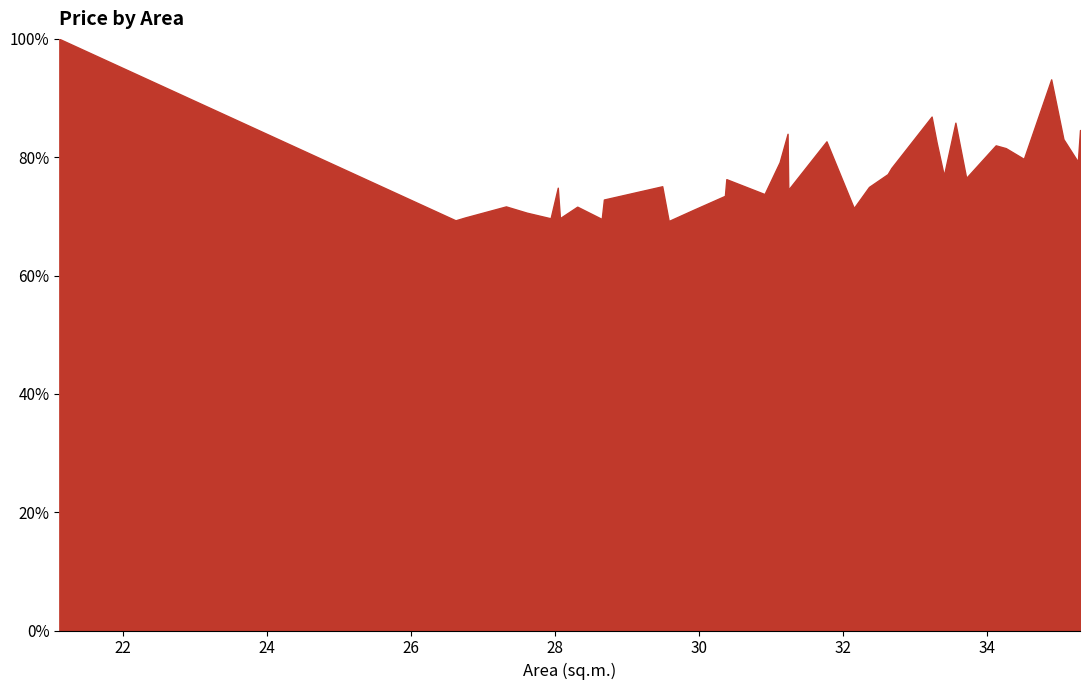

List the labels in order of value, largest first.

21.12, 34.89, 33.23, 33.56, 35.29, 31.23, 35.06, 31.77, 33.3, 34.12, 34.26, 34.51, 35.26, 31.12, 32.67, 32.62, 33.4, 33.71, 30.38, 29.49, 32.36, 28.04, 31.24, 30.91, 30.36, 28.68, 27.32, 28.31, 32.15, 29.92, 27.61, 26.75, 28.07, 27.94, 28.65, 26.62, 29.58